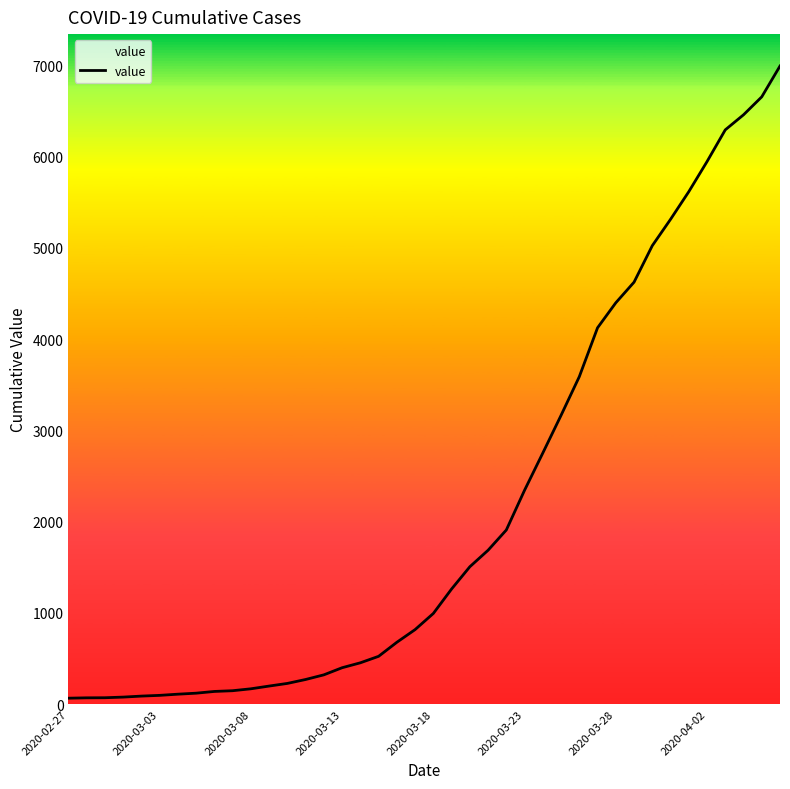

What is the greatest value displayed?

6995